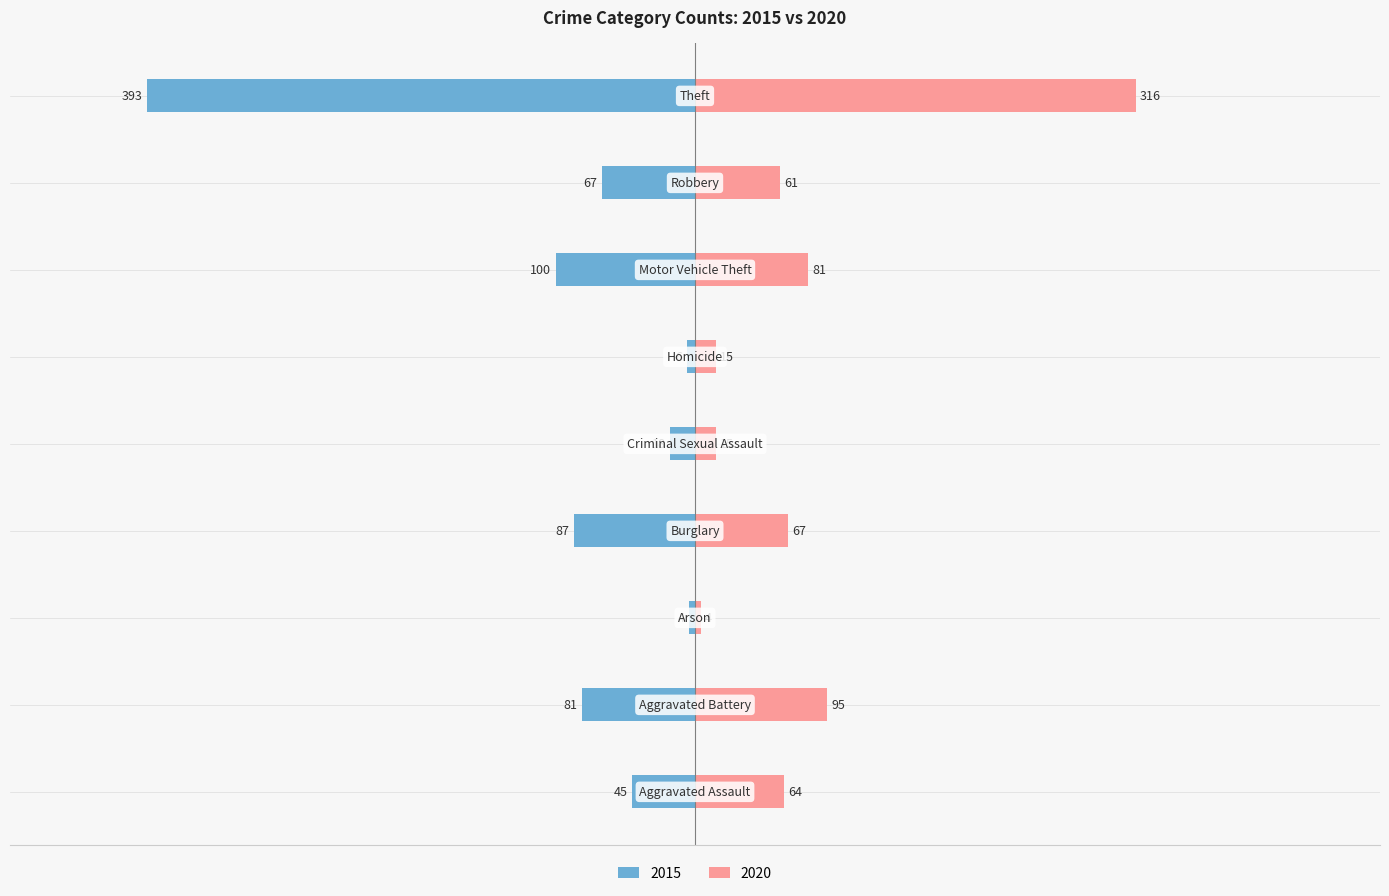

What is the value of the 2015 bar at the 7th from the left?

-100